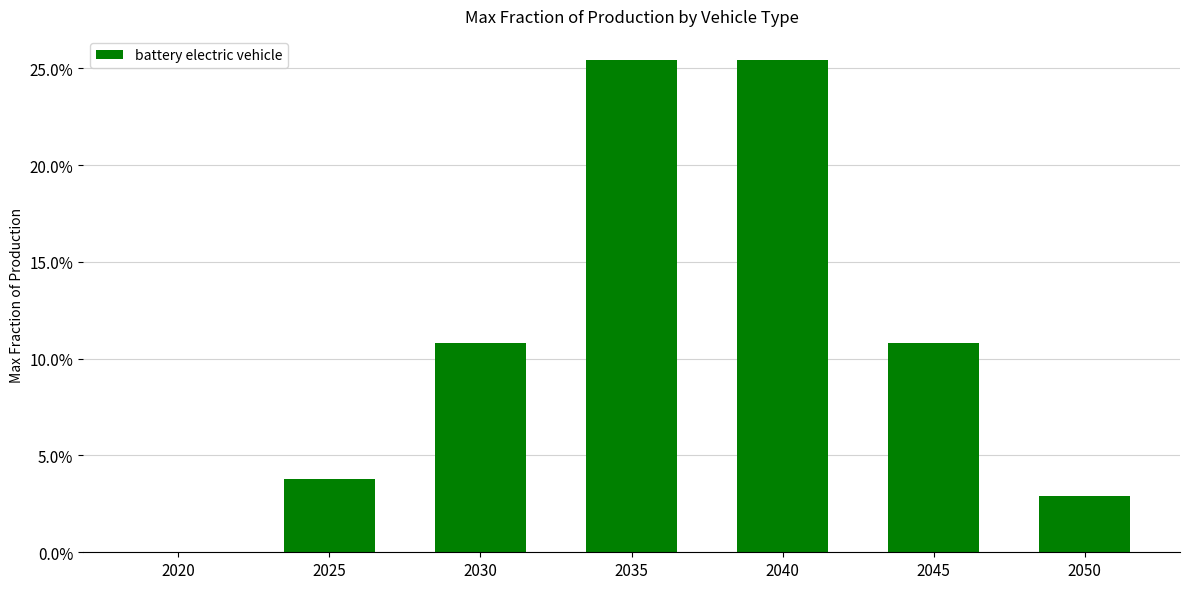

What is the value of the 4th bar from the left?

0.3